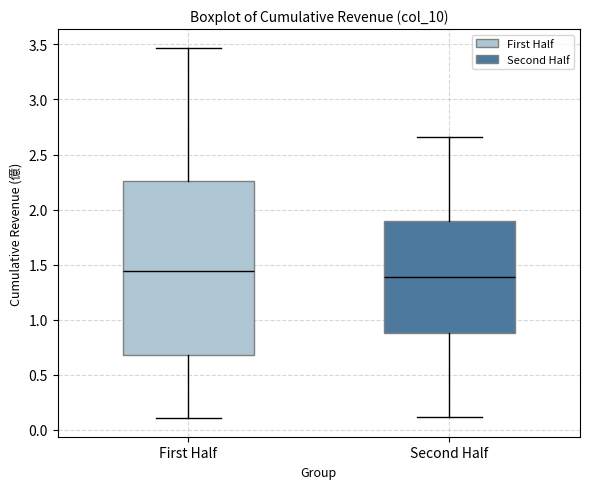

Reading left to right, transcribe this box plot: for each box, give where its median line is, the range the box spans, and where its two whiskers end, as read against the y-axis. The values are not printed on the chart, so give them approximately, as read against the axis.

First Half: median 1.45, box 0.70 to 2.25, whiskers 0.10 to 3.45
Second Half: median 1.40, box 0.90 to 1.90, whiskers 0.10 to 2.65